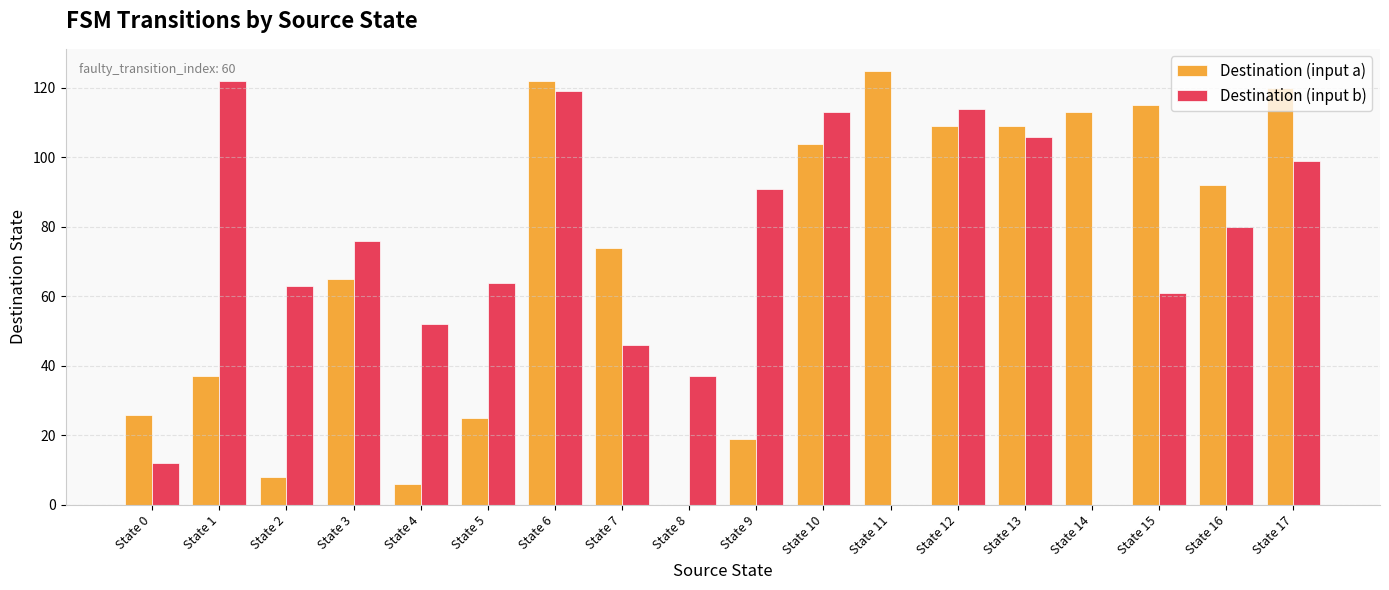

Count the number of data series in this chart.

2